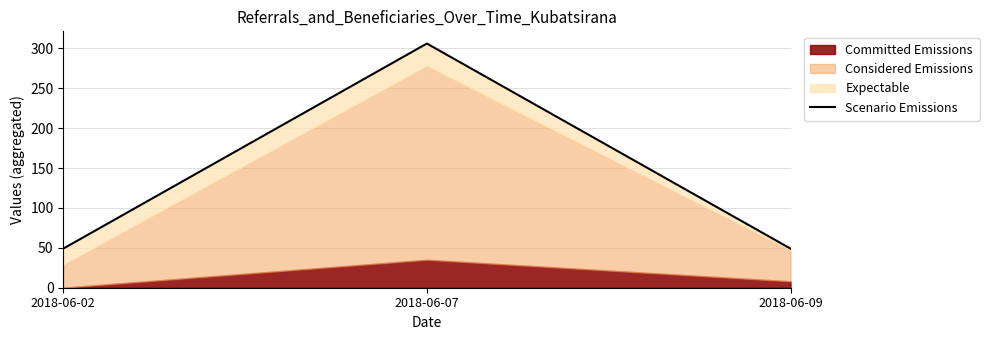

Rank the categories by value from highest to lowest.

2018-06-07, 2018-06-02, 2018-06-09